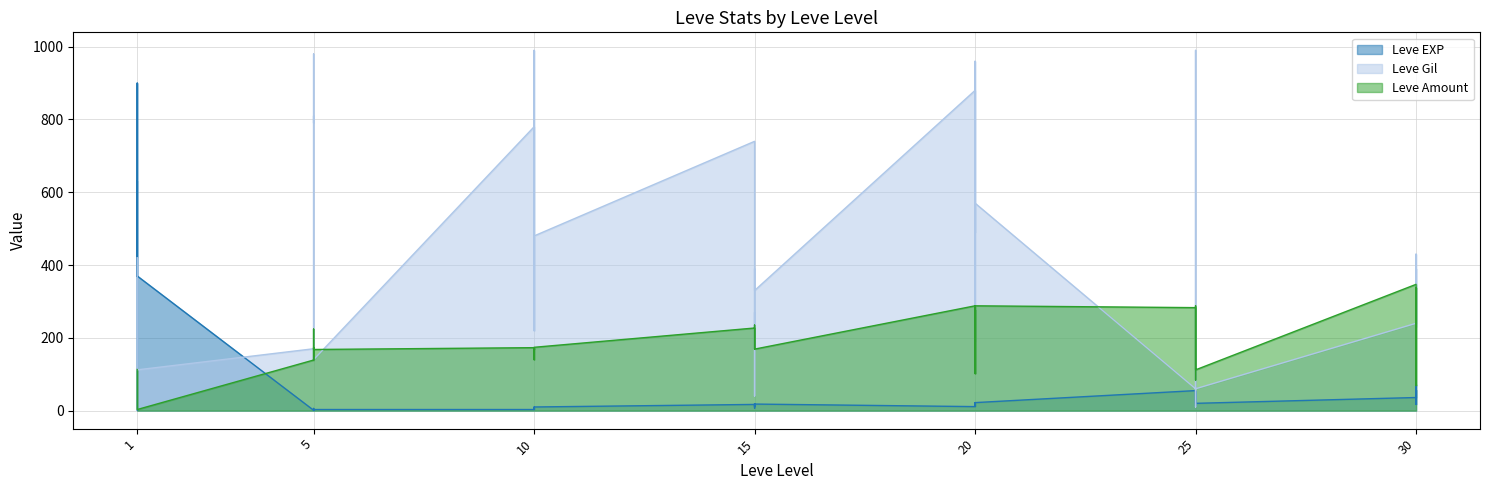

How many interior local valleys does the Leve Gil series have?

13